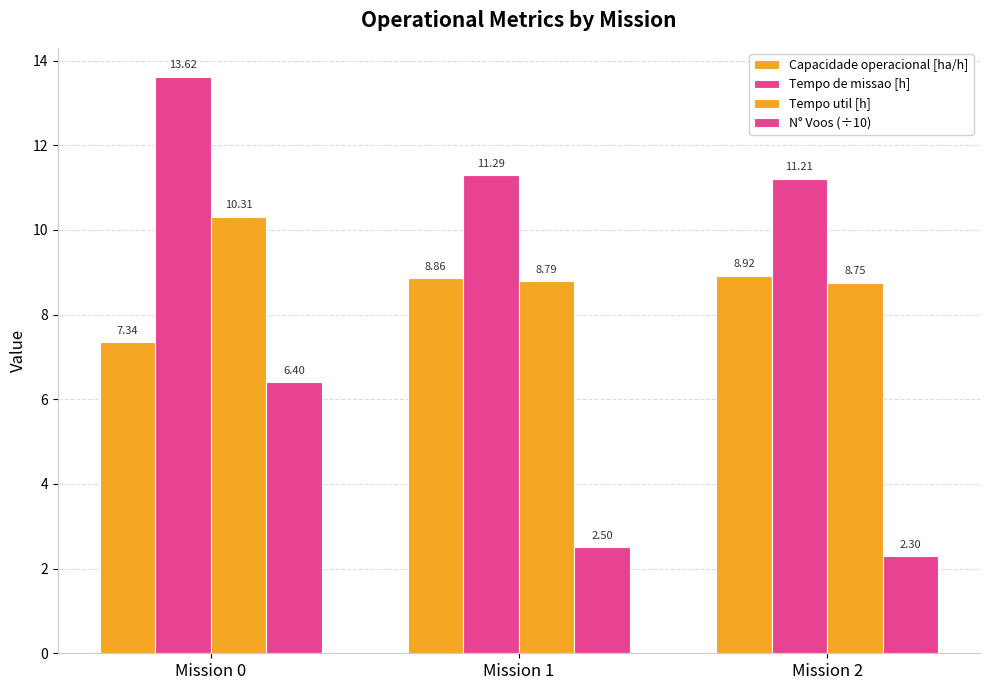

Which series changed the most between Mission 0 and Mission 1?

N° Voos (÷10)